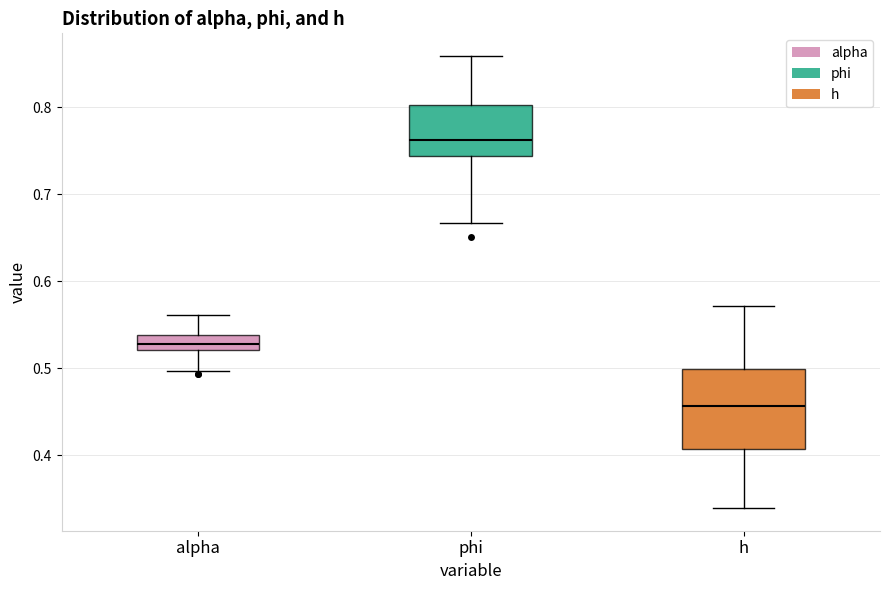

Where does the upper whisker of the box for phi end on the y-axis? The values are not printed on the chart, so give them approximately, as read against the axis.

0.86